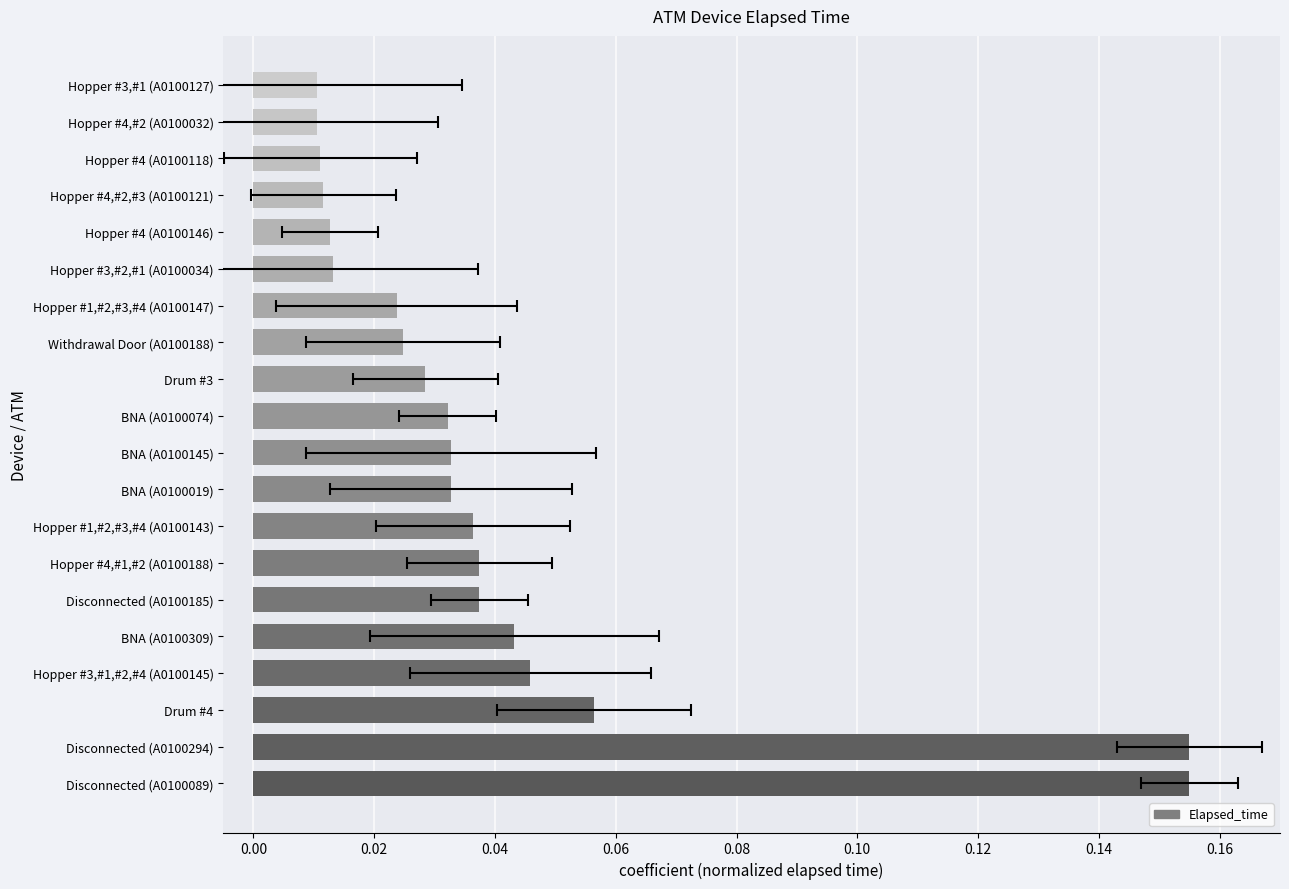

What is the greatest value displayed?

0.2